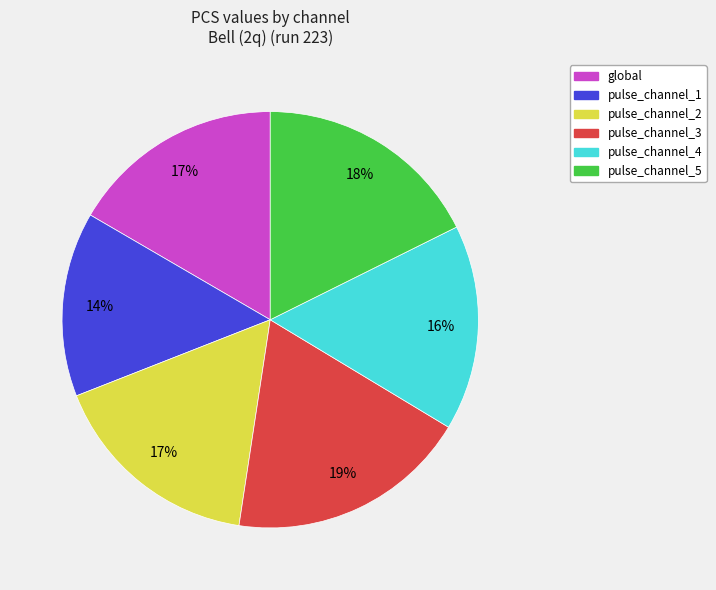

Between pulse_channel_1 and pulse_channel_5, which is larger?

pulse_channel_5